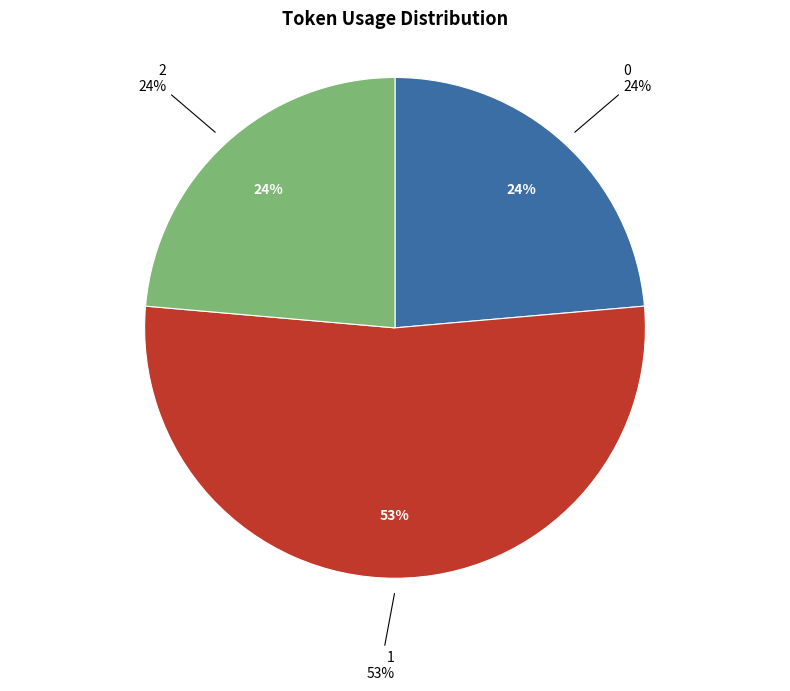

Is 1 the majority of the pie?

Yes